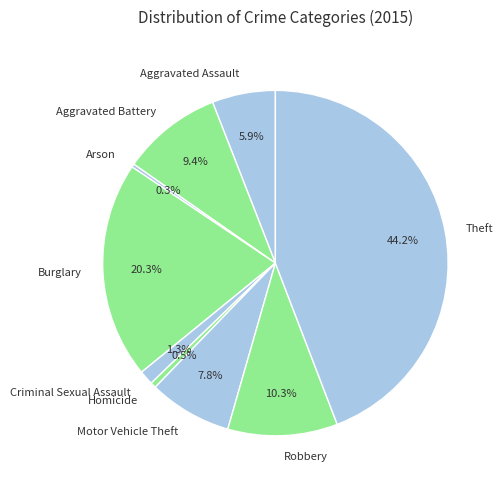

Which category has the biggest portion of the pie?

Theft